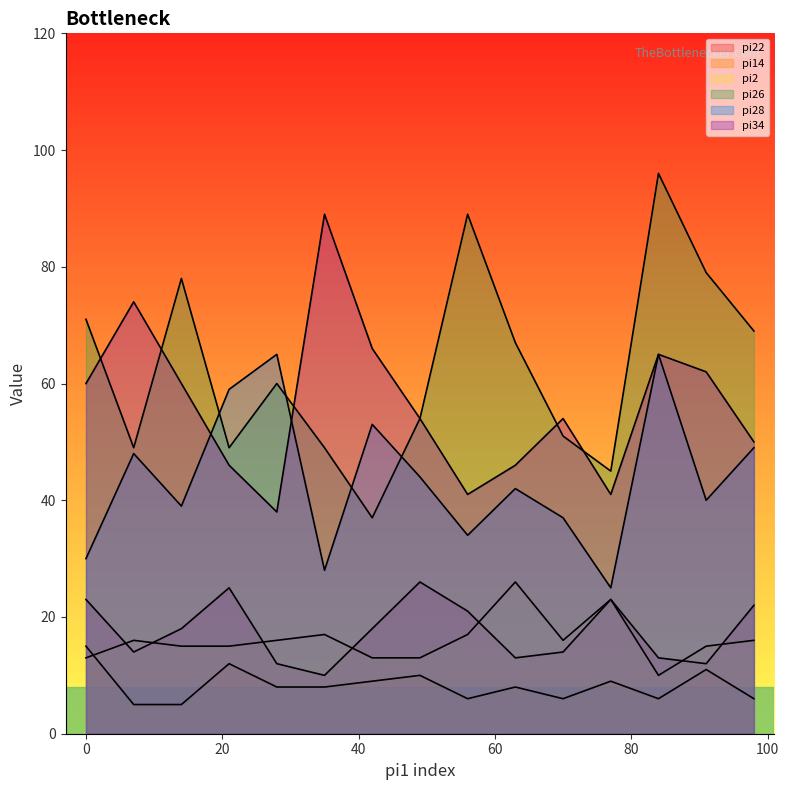

List the series in order of their peak value, highest first.

pi26, pi34, pi28, pi22, pi2, pi14